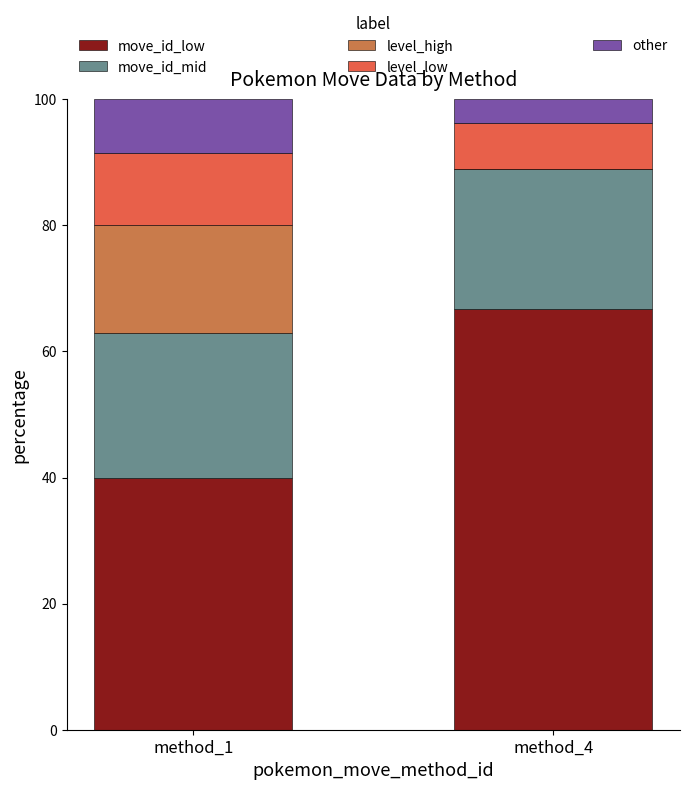

What is the total value across all series at method_1?

100.0